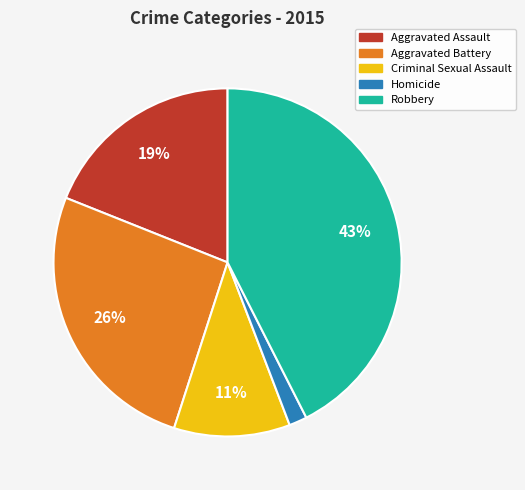

How many segments does this pie chart have?

5